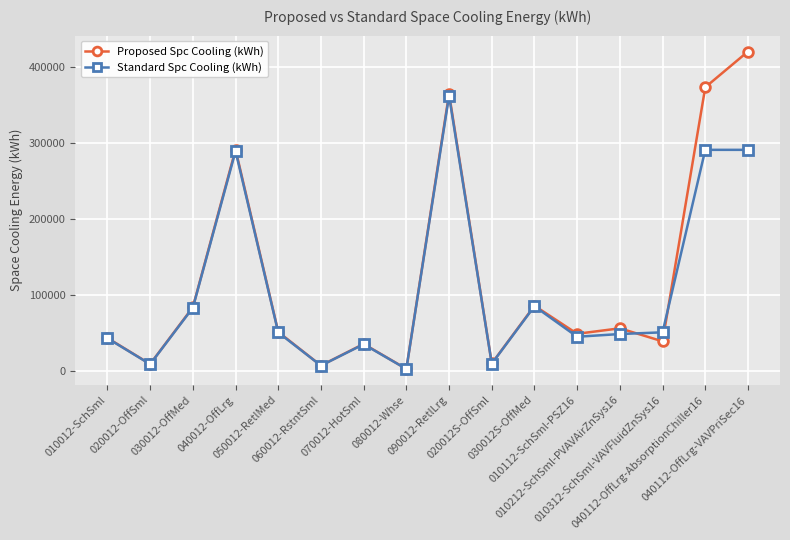

How many categories are shown in the chart?

16